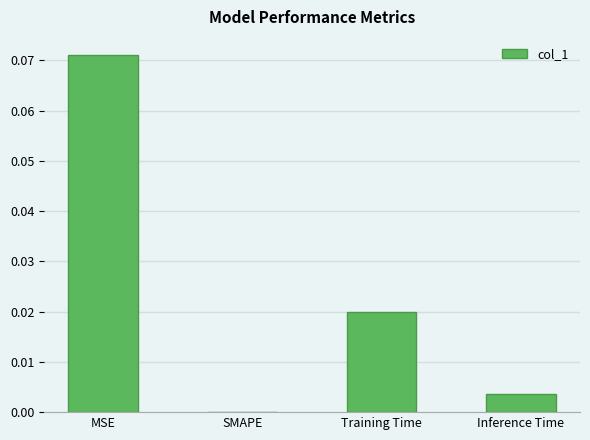

At which category does the chart reach its peak across all series?

MSE